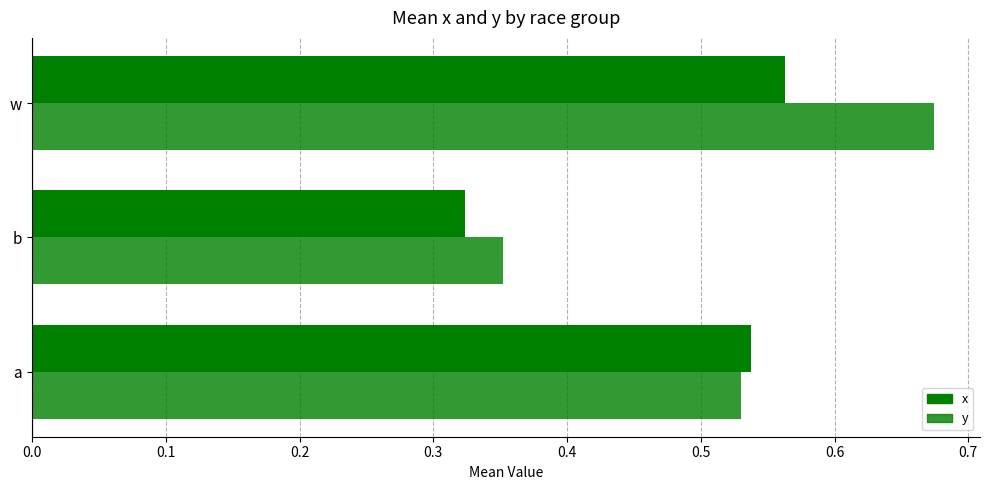

List the series in order of their overall mean, lowest first.

x, y